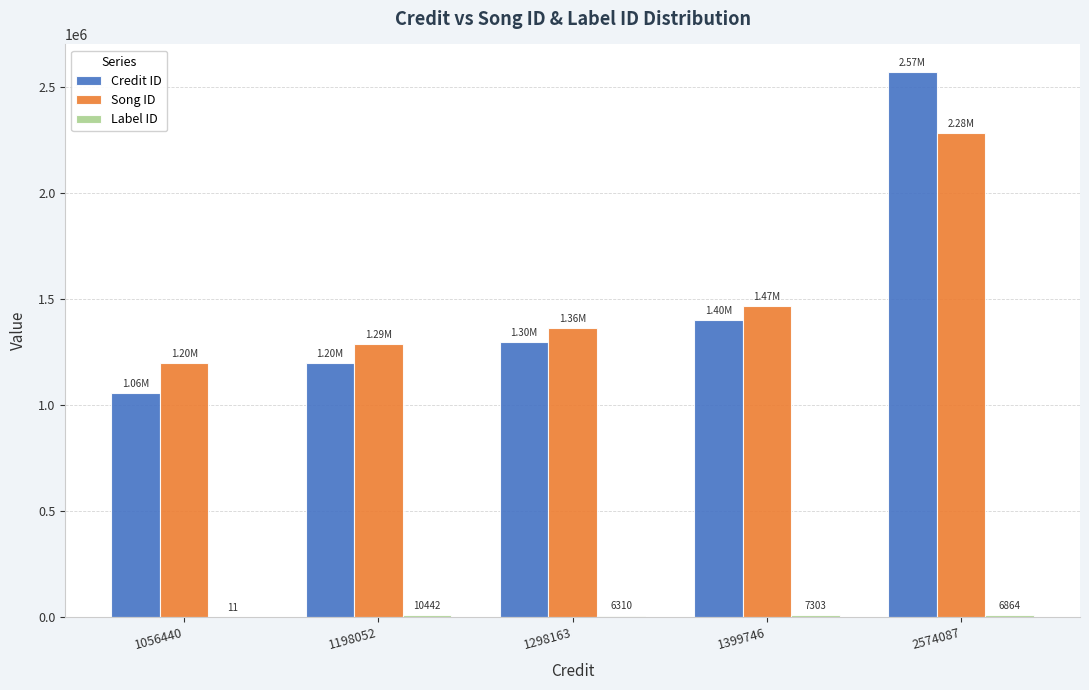

Between 1399746 and 2574087, which series saw the biggest shift?

Credit ID